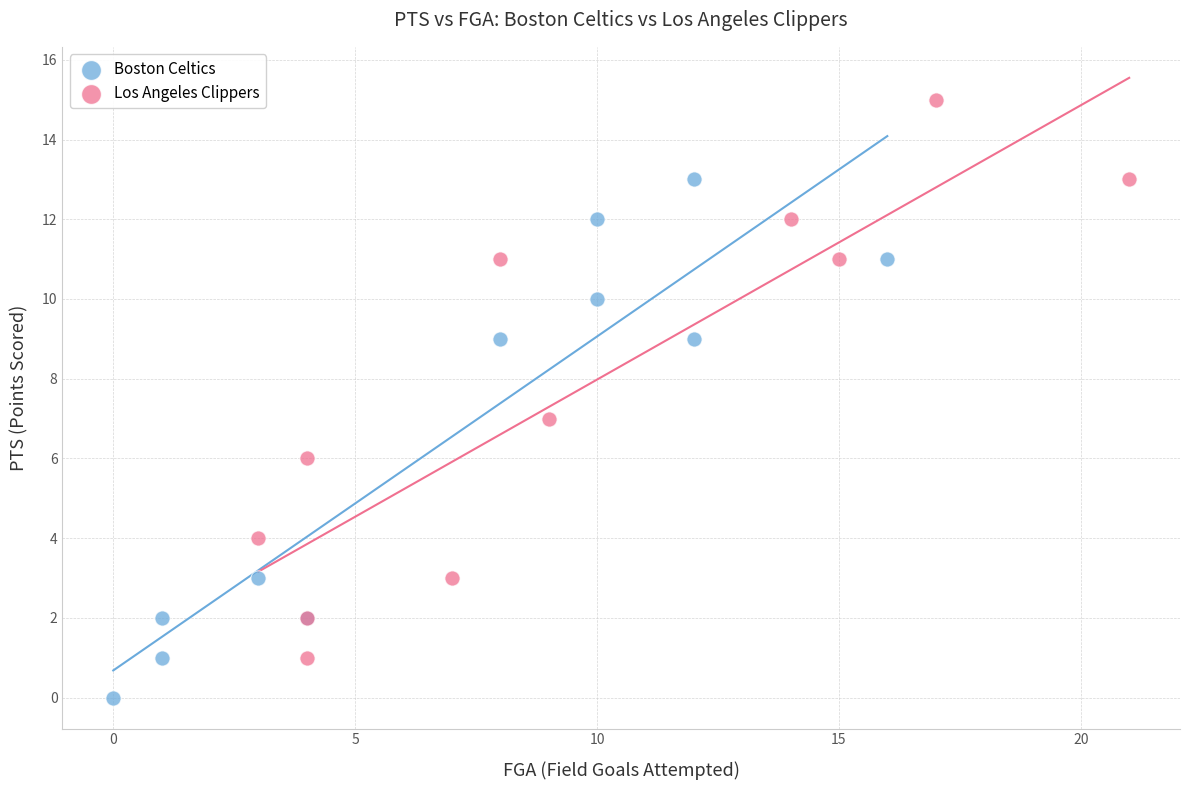

Which series reaches the minimum Y coordinate?

Boston Celtics